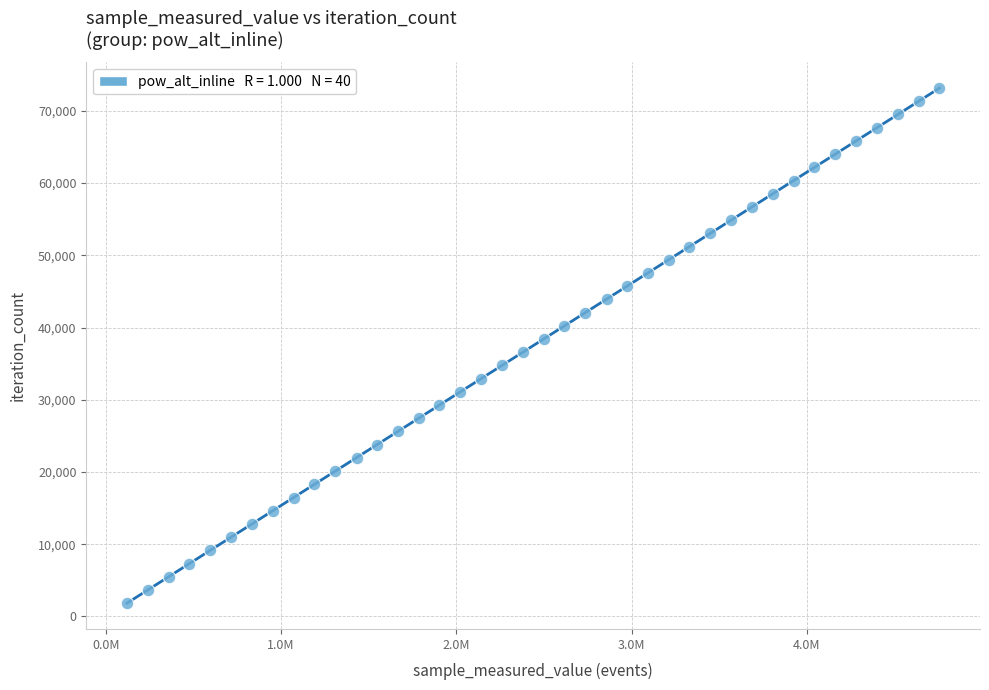

What is the range of Y values (max minus min)?

71331